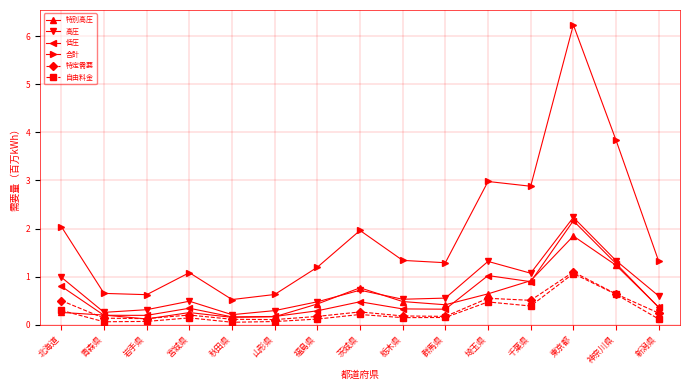

How many data points in 合計 are less than 1?

4